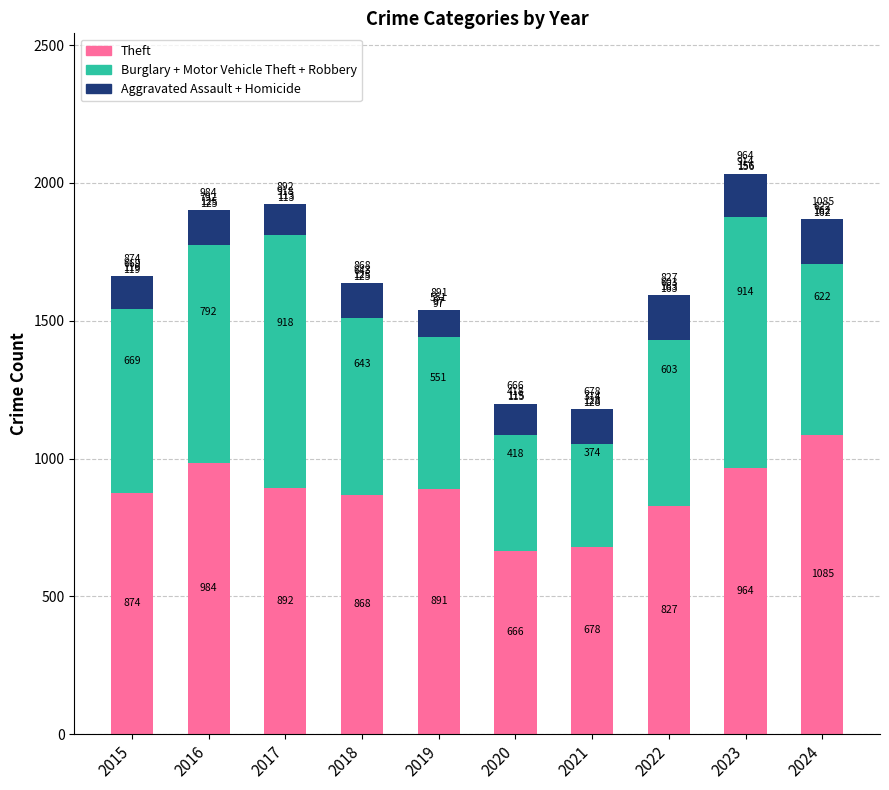

How many values in the Theft series are below 891?

5